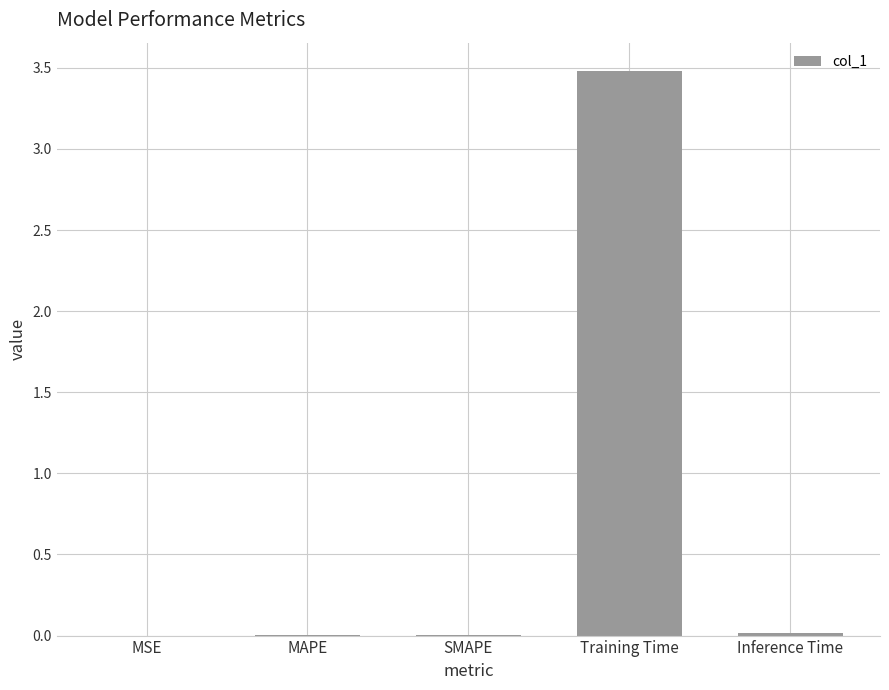

Does the chart contain stacked bars?

No